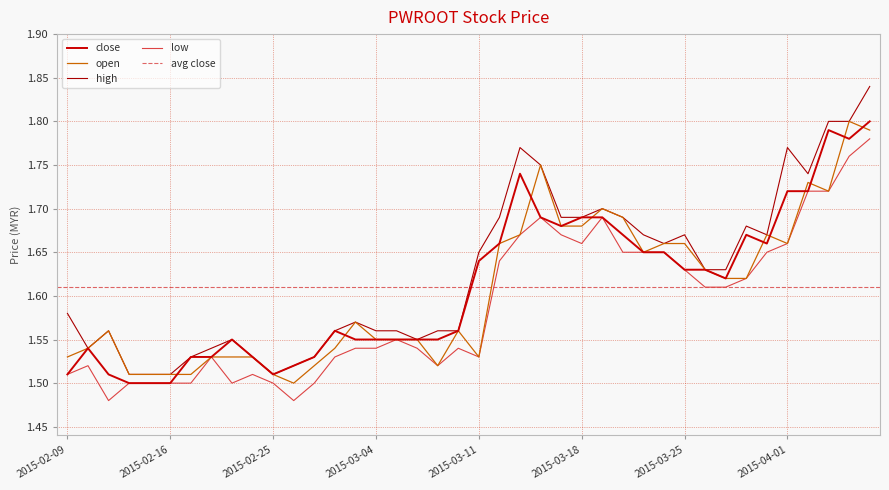

True or false: high and low cross at least once.

False